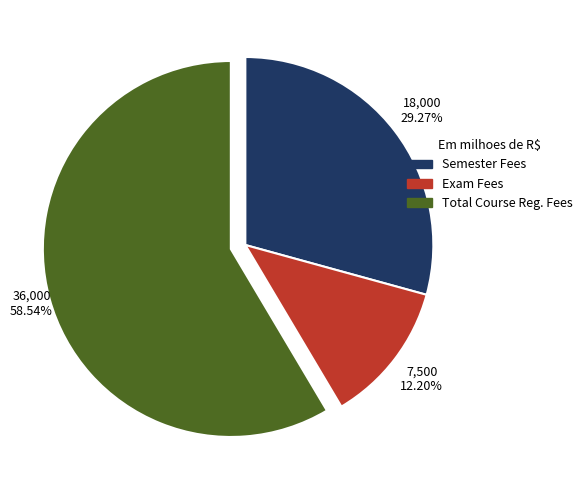

What is the smallest slice in the pie chart?

Exam Fees